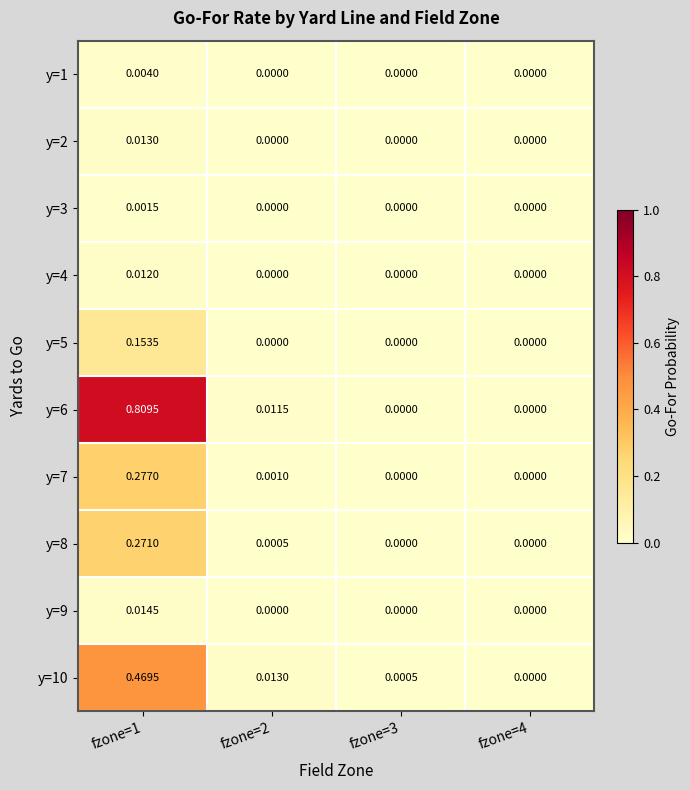

Is the value of y=9 at fzone=1 greater than the value of y=8 at fzone=1?

No